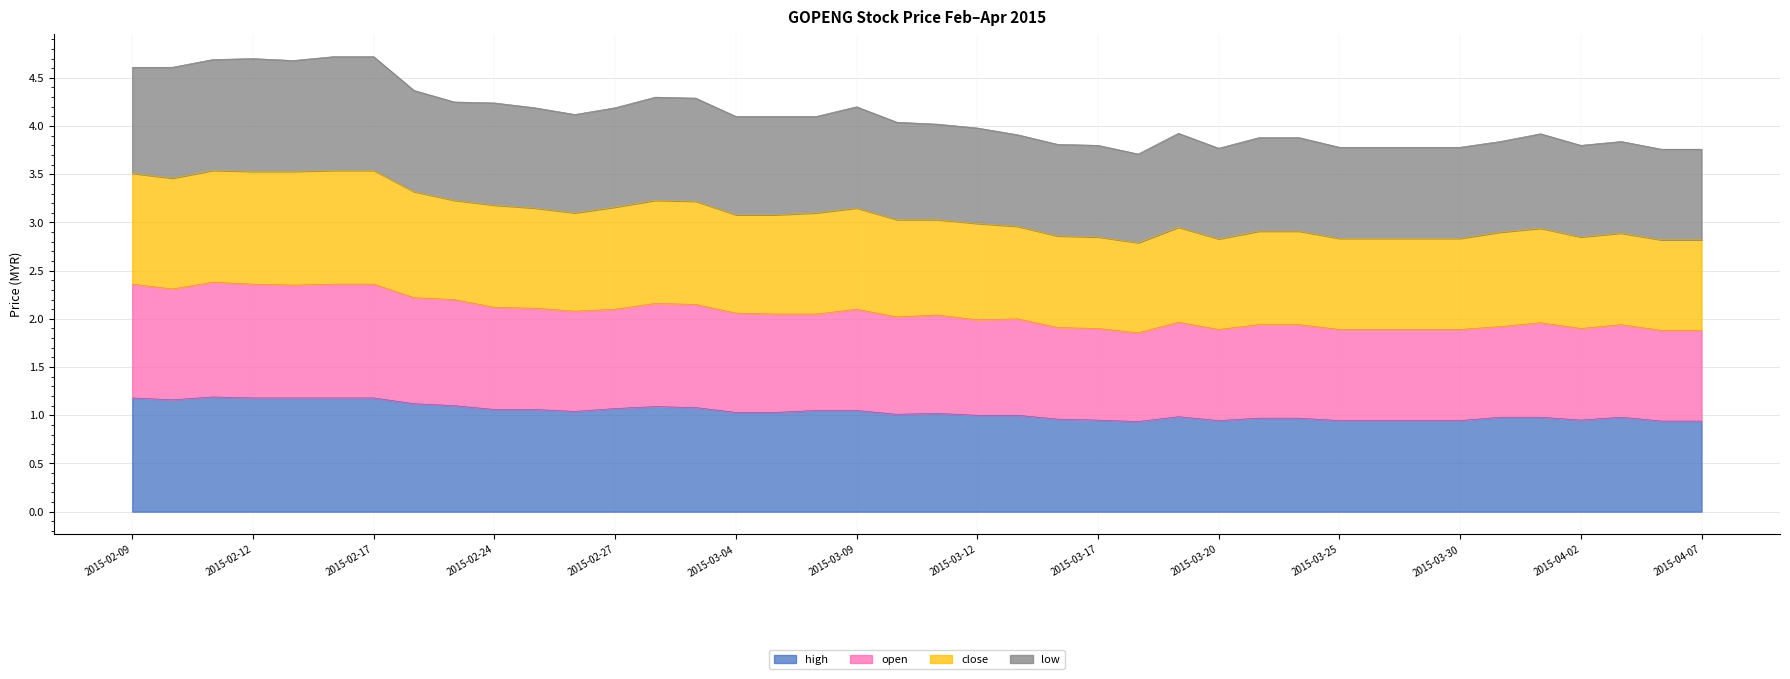

What is the highest value of the high series?

1.2